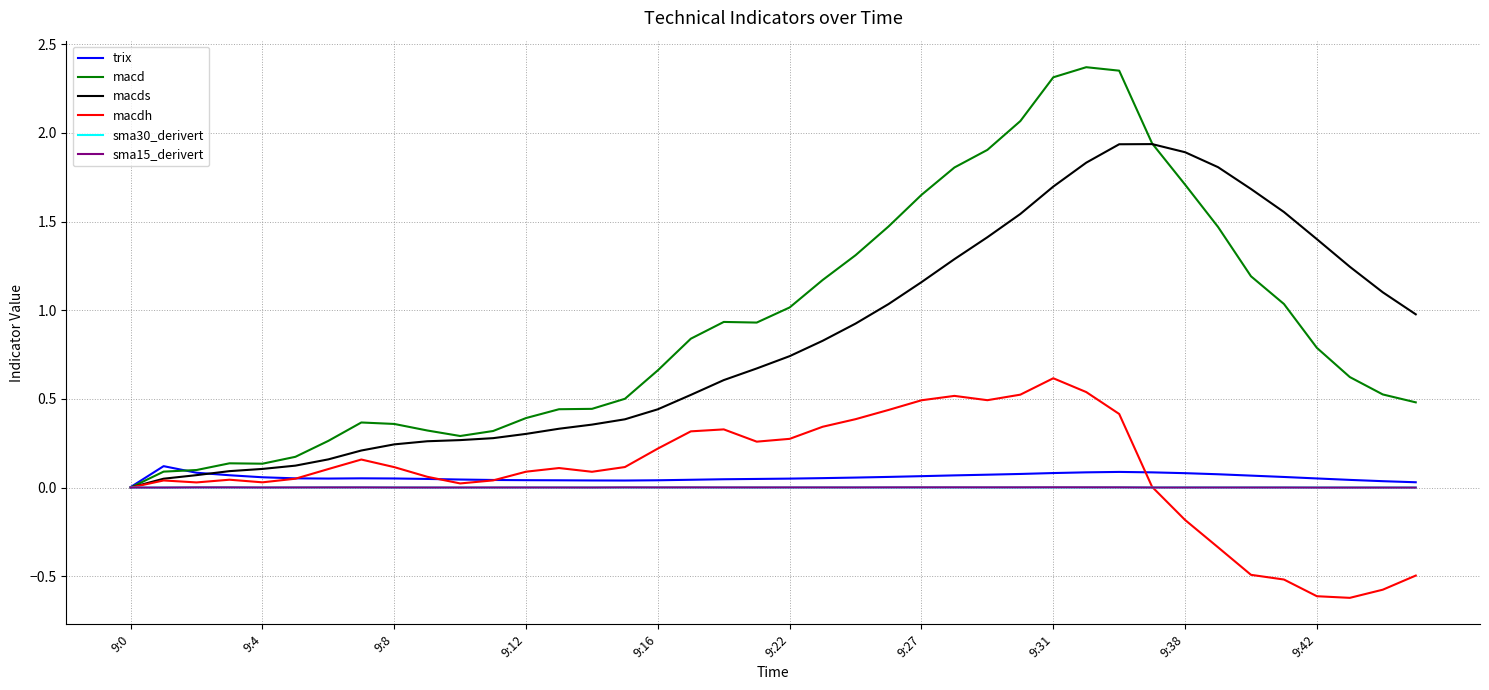

How many lines are shown in the chart?

6